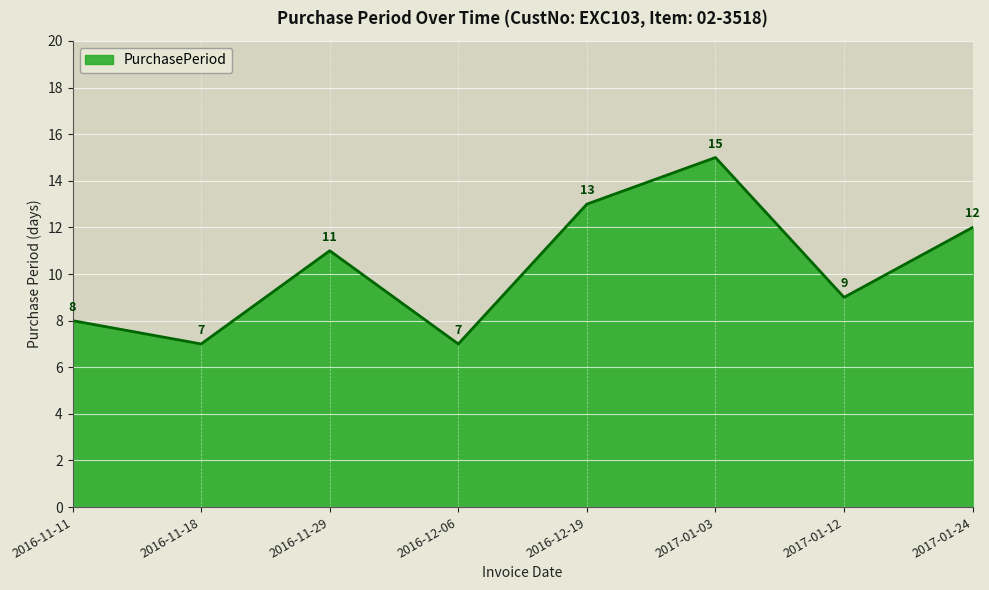

Where is the first local maximum?

2016-11-29